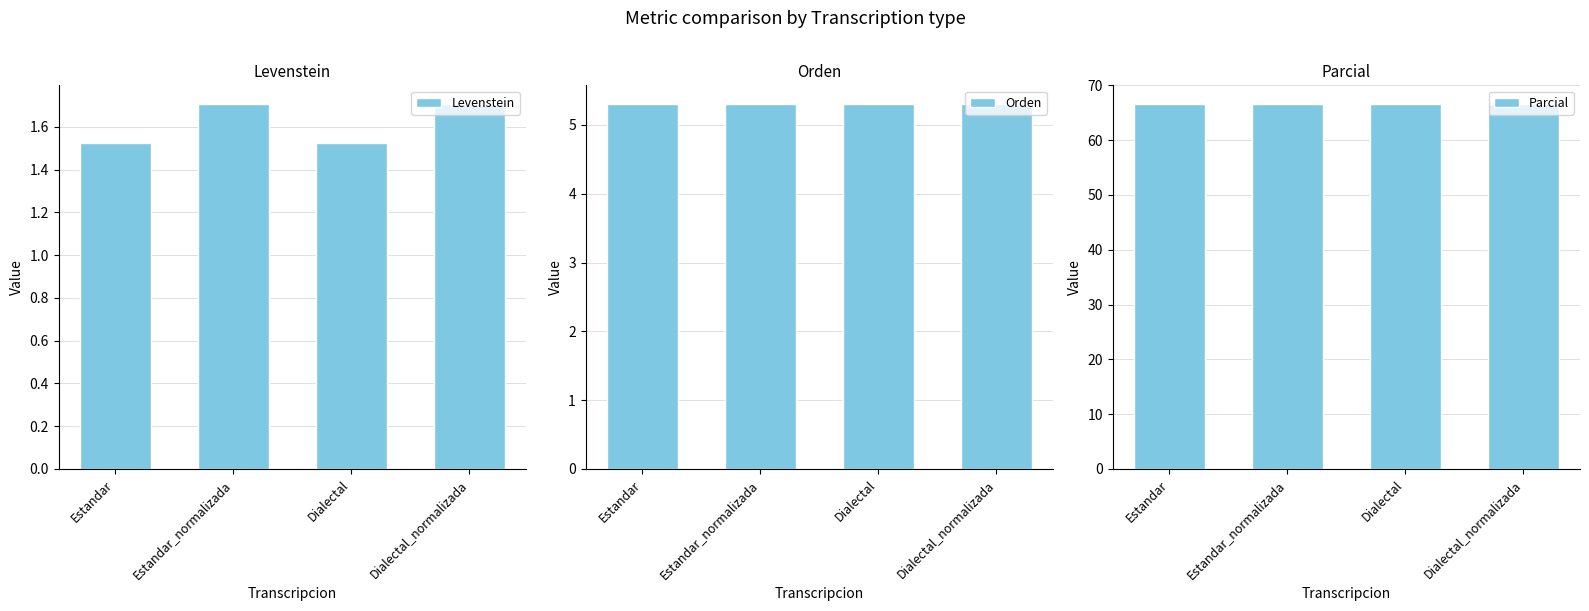

List the labels in order of Parcial value, largest first.

Estandar, Estandar_normalizada, Dialectal, Dialectal_normalizada